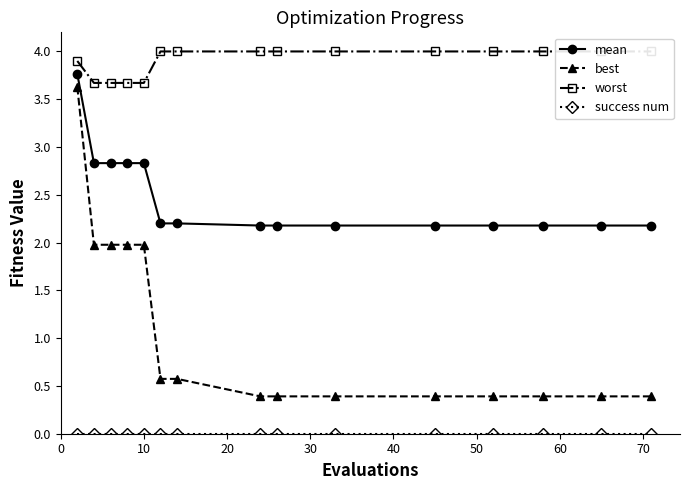

What is the lowest value of the mean series?

2.2